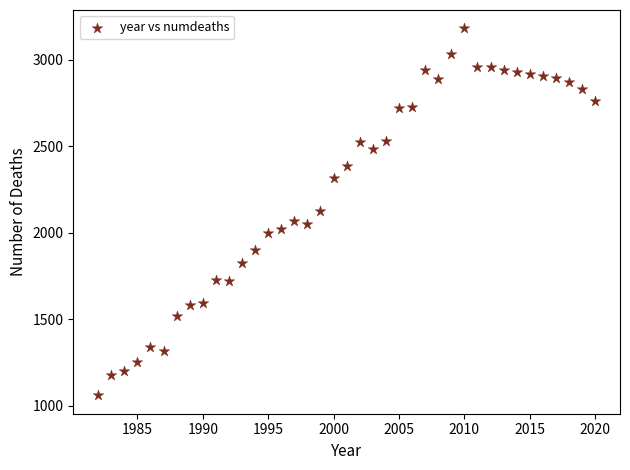

What is the range of X values (max minus min)?

38